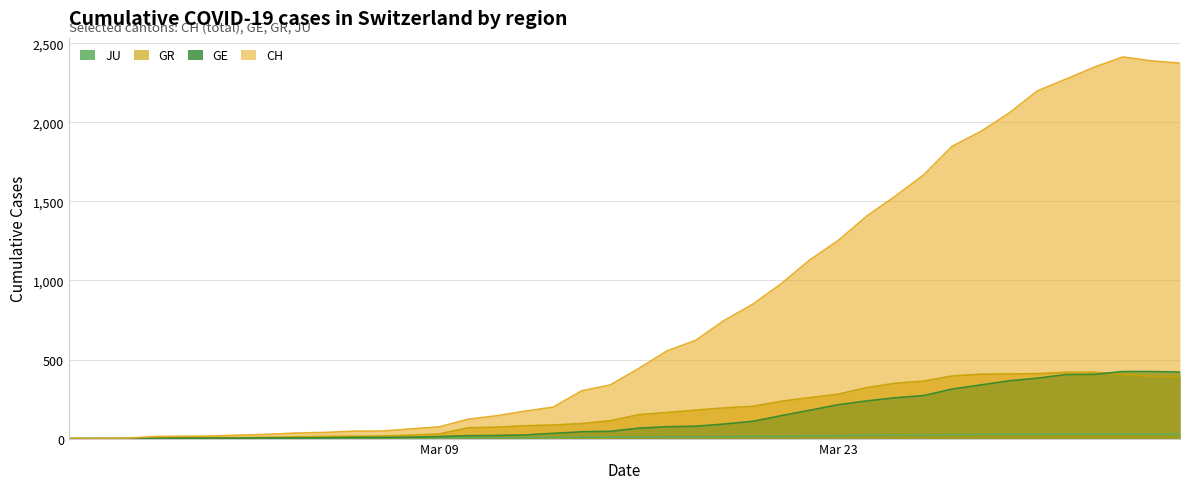

Which series has the largest range (max minus min)?

CH